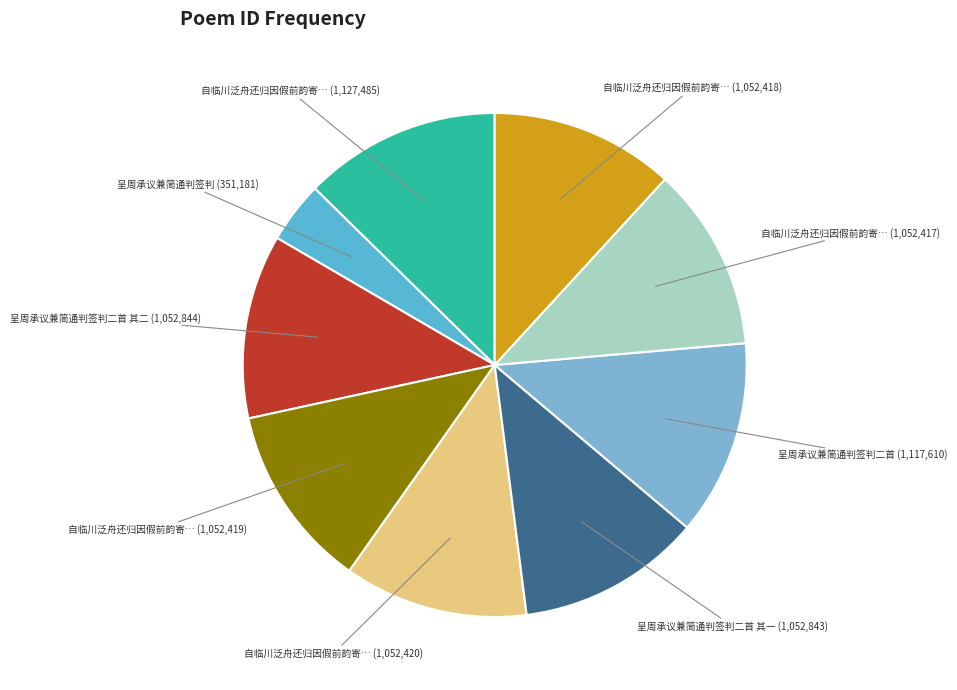

Is there any slice that represents more than half of the pie?

No